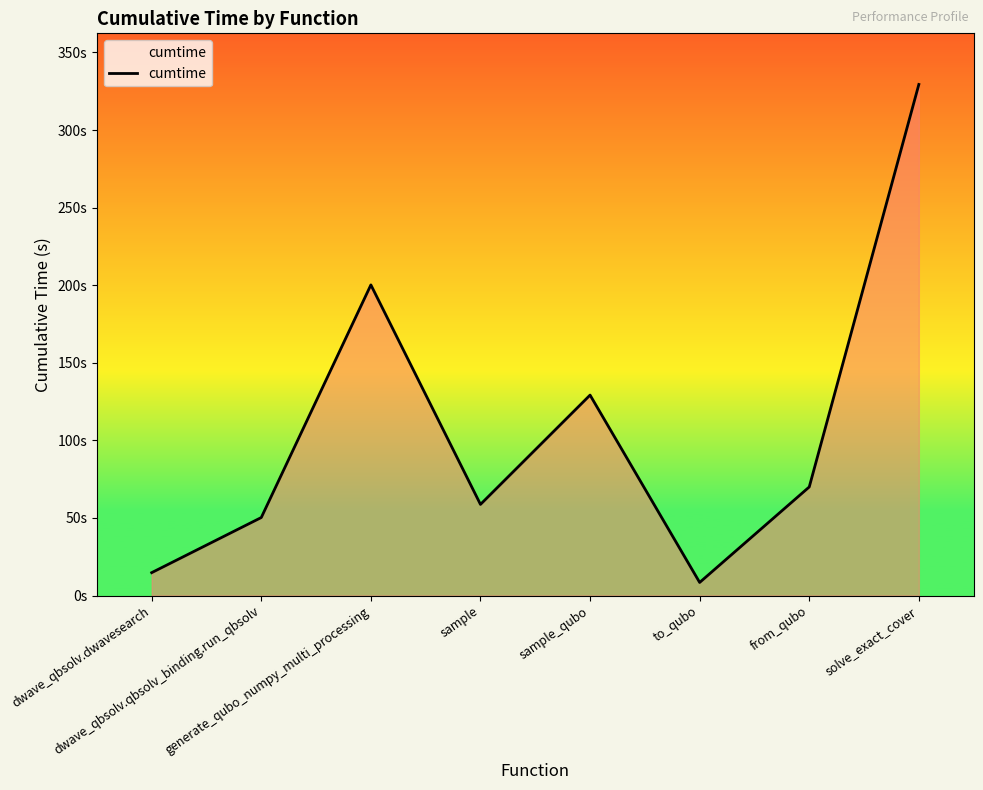

Which category has the highest value across all series?

solve_exact_cover